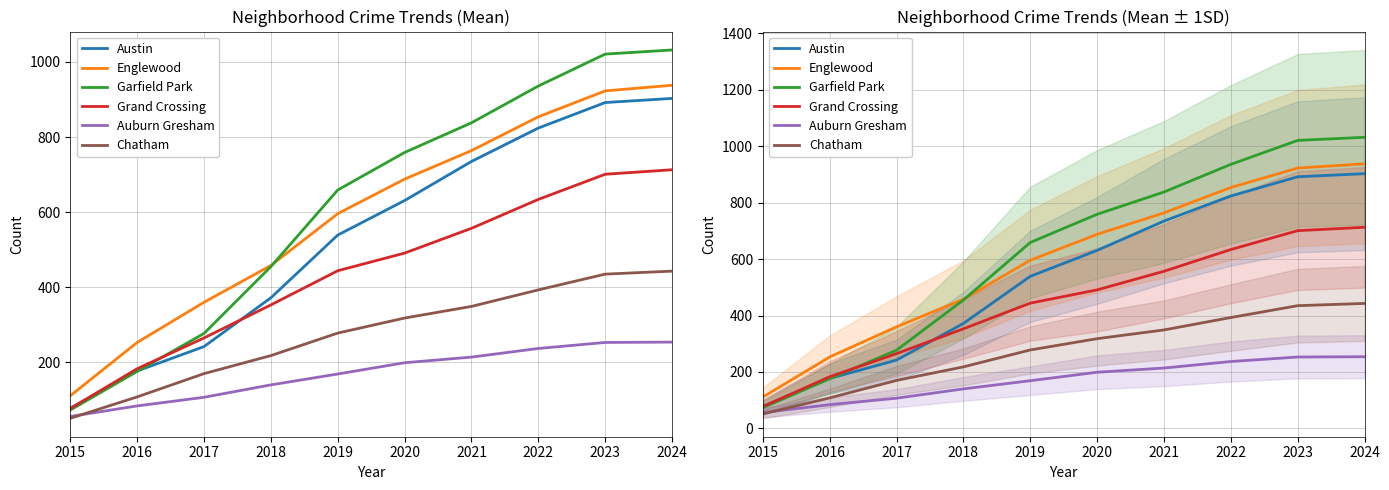

What is the value of the Grand Crossing point at the 5th from the left?

444